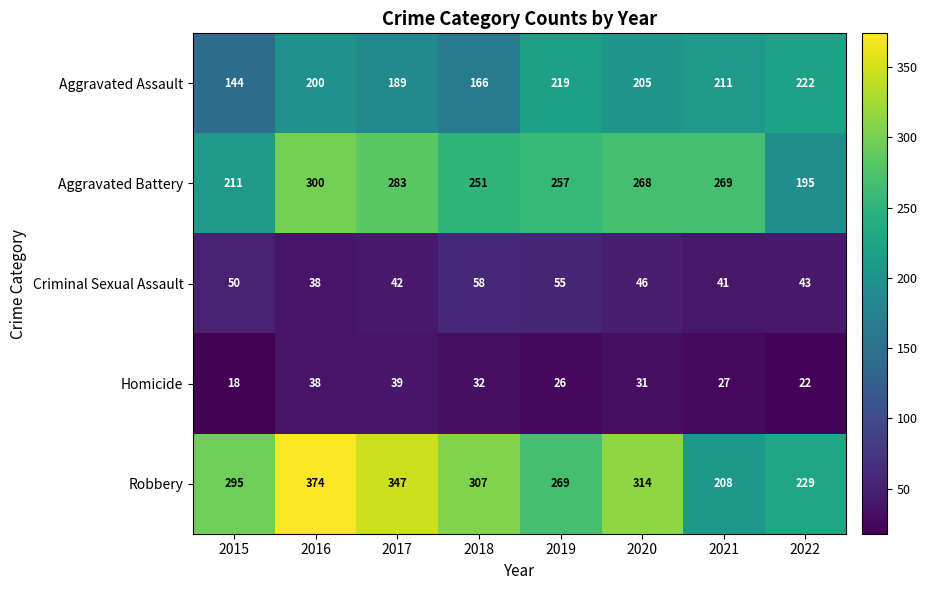

What is the difference between the maximum and second lowest values in the Aggravated Battery series?

89